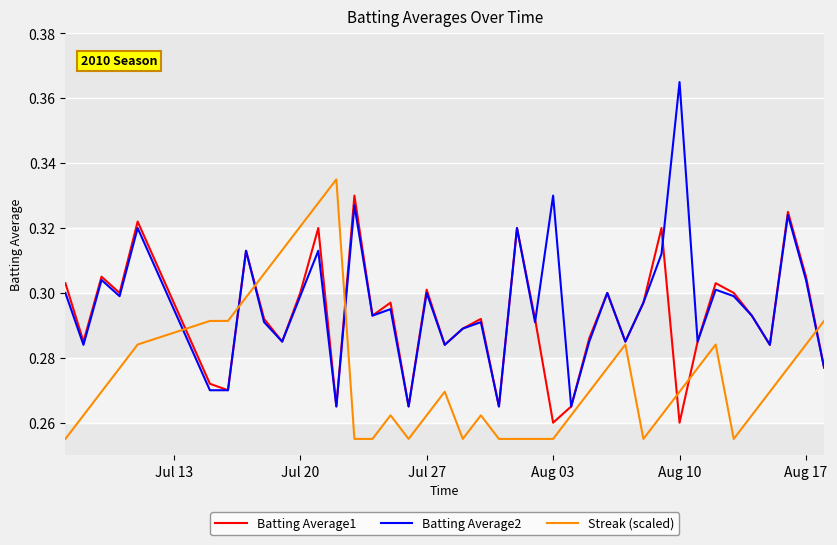

Which series has the largest range (max minus min)?

Batting Average2